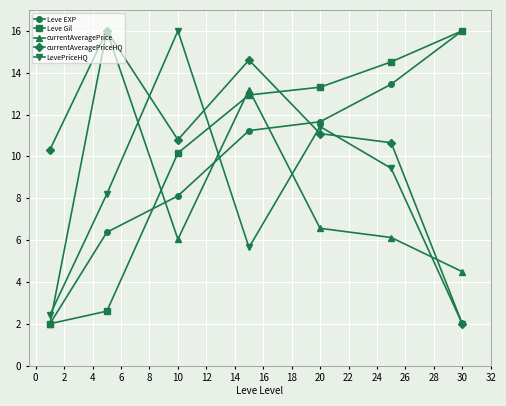

At how many categories does at least one series exceed 9?

7